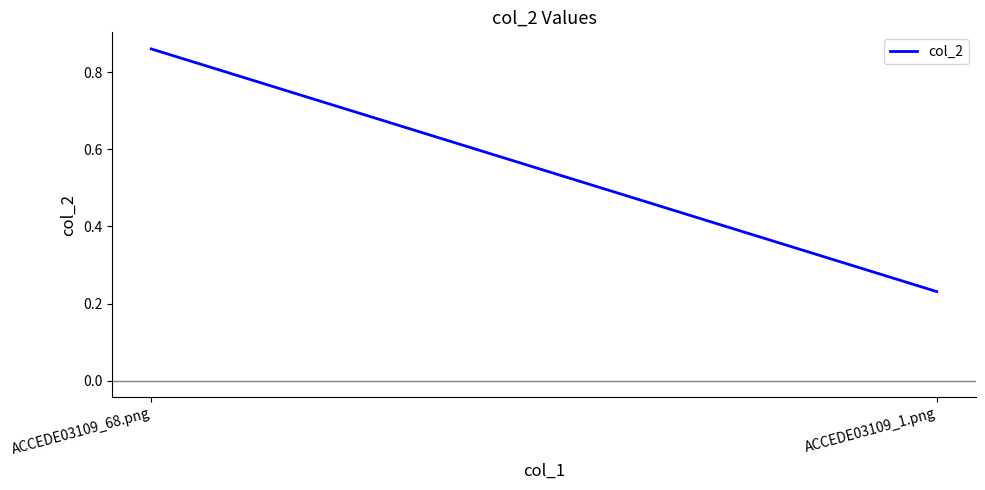

What is the difference between the maximum and minimum values?

0.6